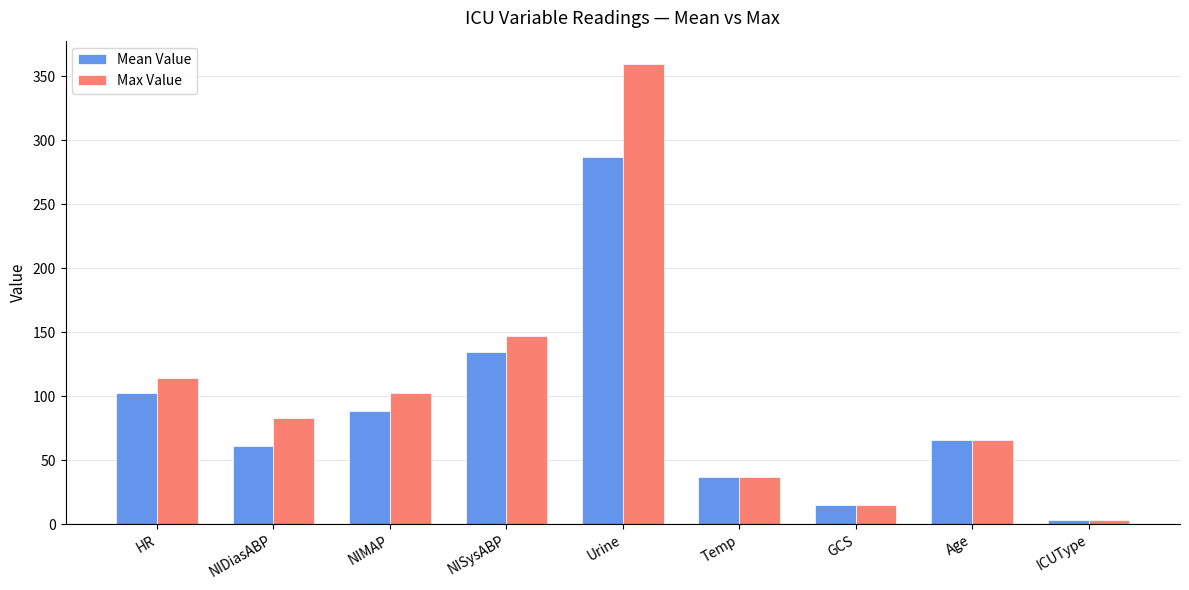

Reading left to right, list all the values displayed in this chart.

Mean Value: 102.9	60.8	88.2	134.7	286.7	36.6	15.0	66.0	3.0
Max Value: 114.0	83.0	102.3	147.0	360.0	36.9	15.0	66.0	3.0